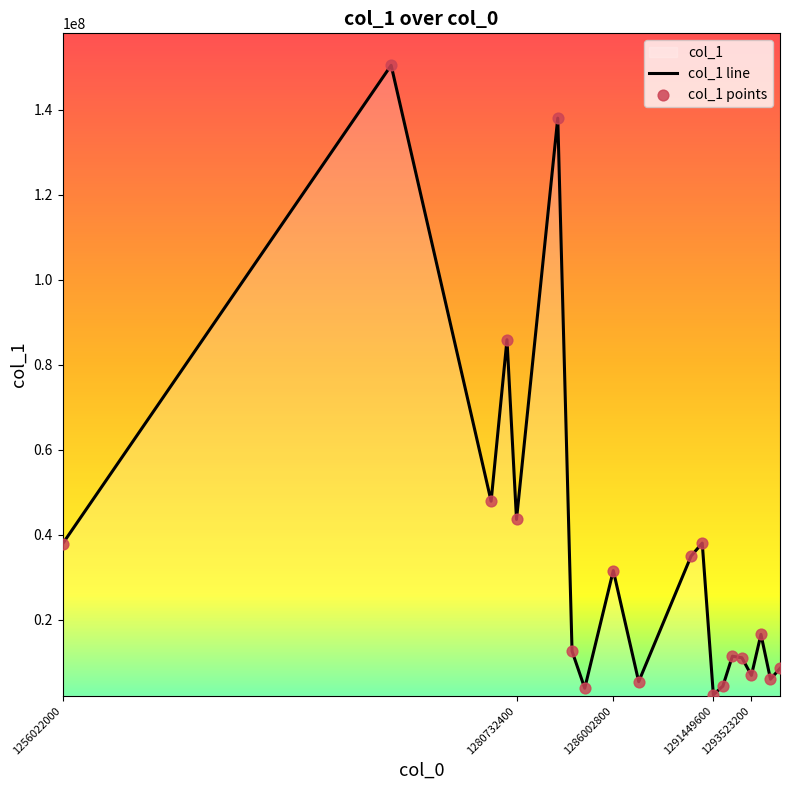

Which series has the largest Y range (max minus min)?

col_1 line